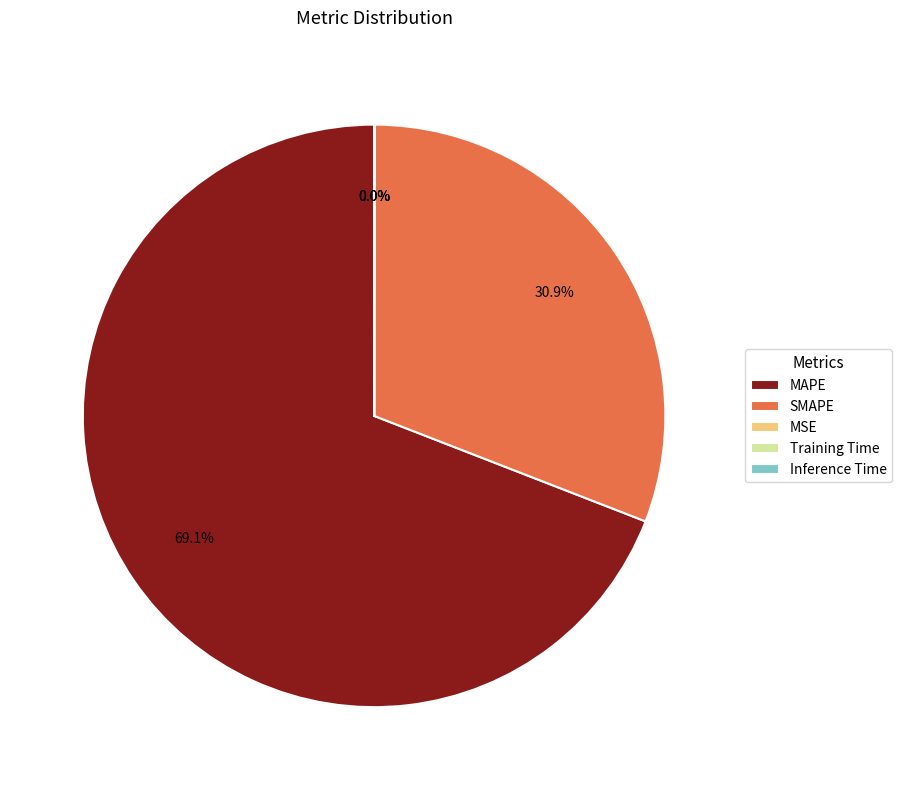

Which category has the biggest portion of the pie?

MAPE